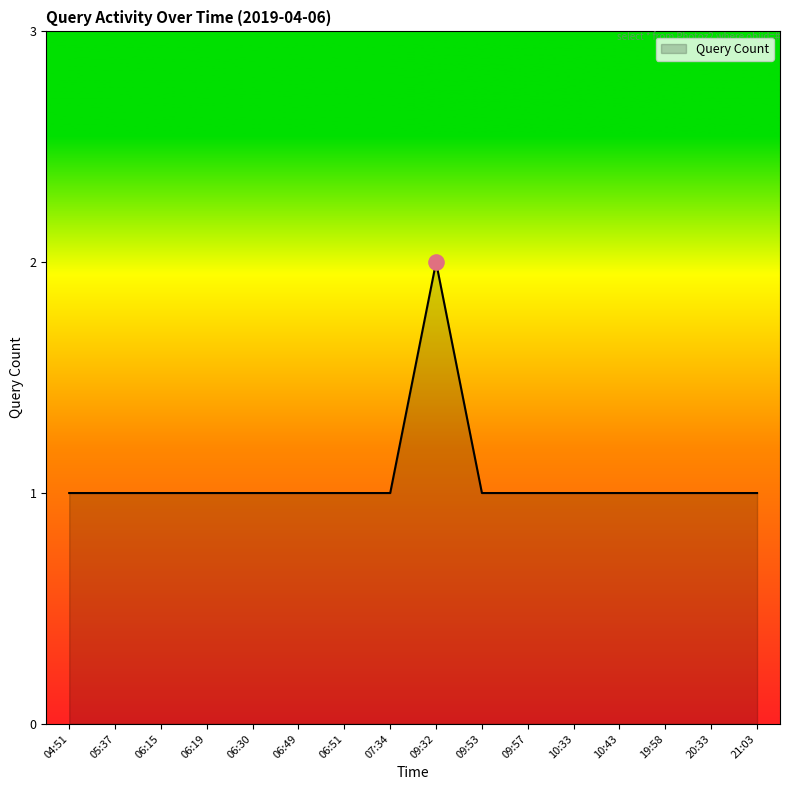

Which has a higher value, 21:03 or 09:32?

09:32